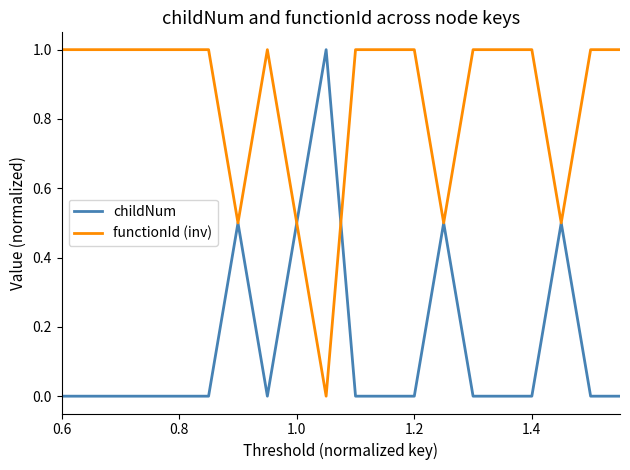

Count the childNum values in the range 0 to 1.

20